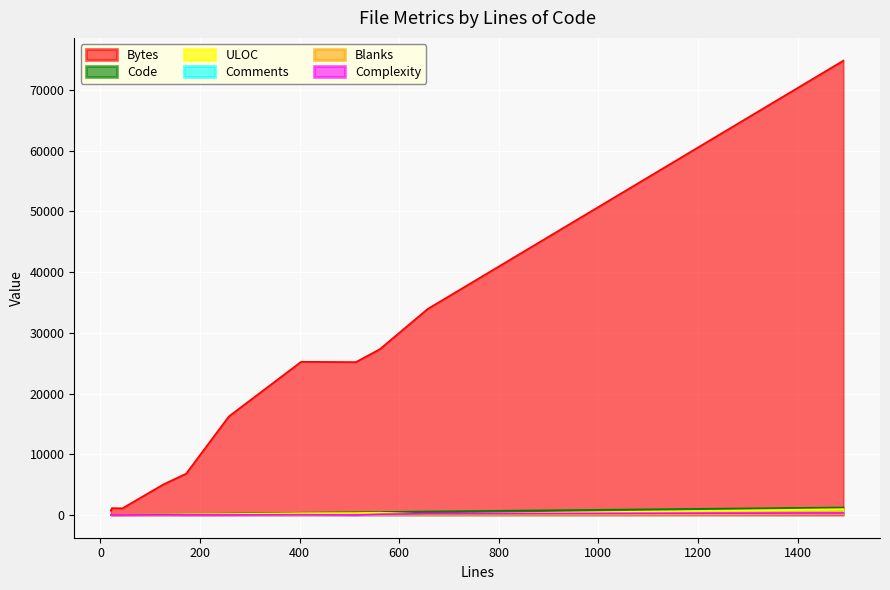

True or false: Blanks and ULOC cross at least once.

False